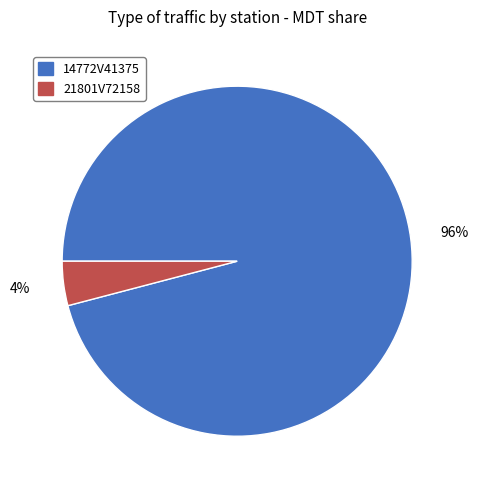

Does any single category account for the majority?

Yes